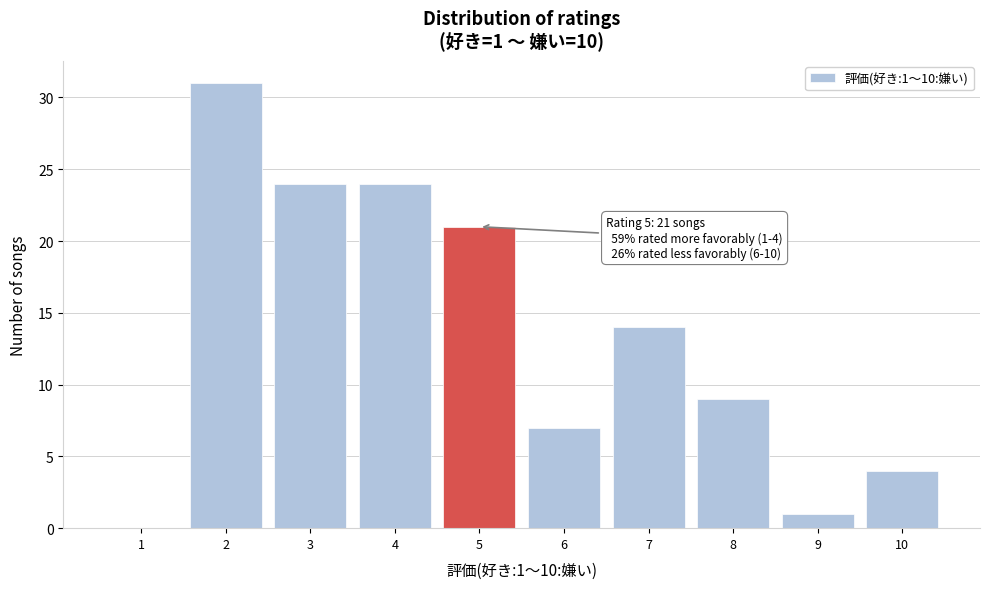

Reading left to right, list all the values displayed in this chart.

1=0	2=31	3=24	4=24	5=21	6=7	7=14	8=9	9=1	10=4